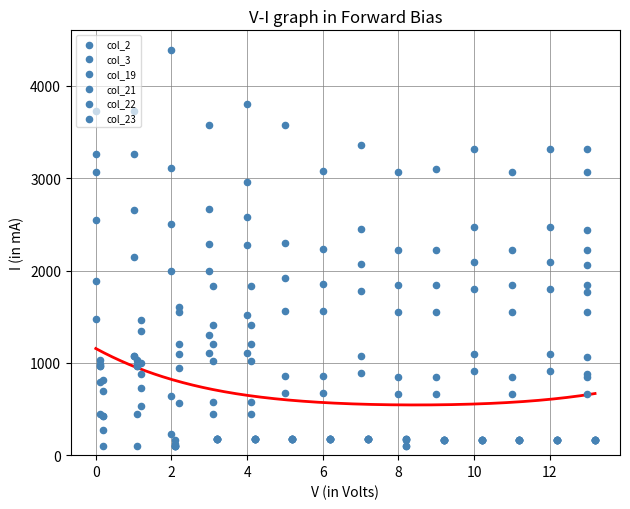

Which series has the largest Y range (max minus min)?

col_19